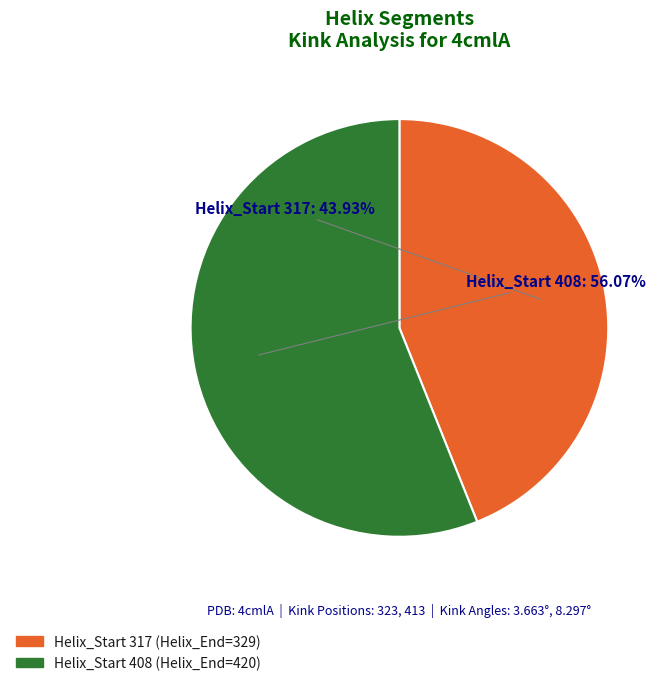

Does any single category account for the majority?

Yes